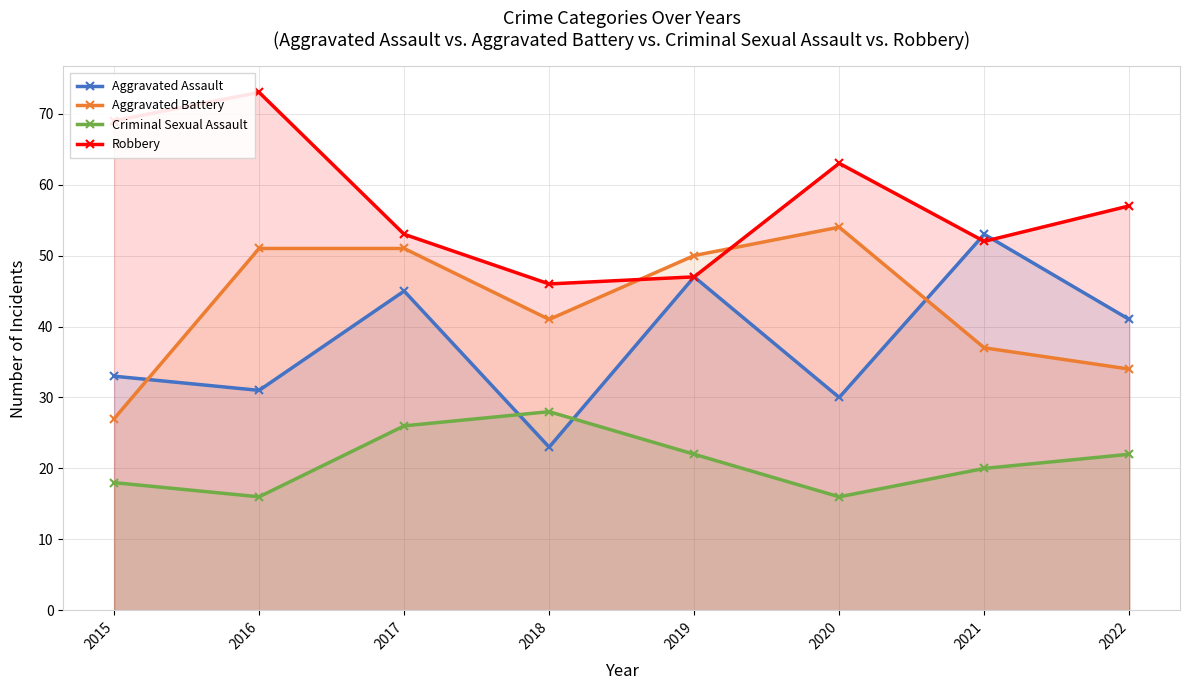

At which category is the sum across all series the highest?

2017